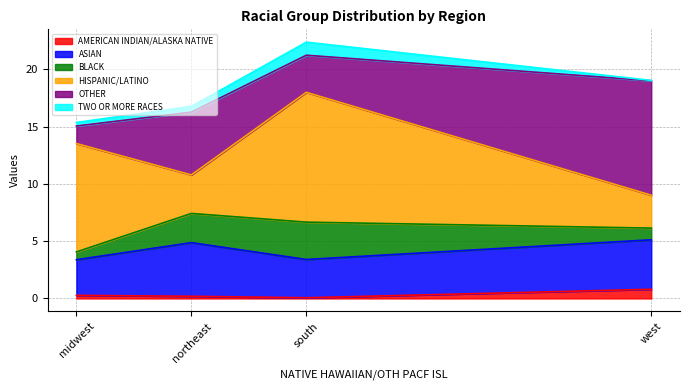

Reading left to right, what are all the values shown in this chart?

AMERICAN INDIAN/ALASKA NATIVE: 0.3	0.2	0.1	0.8
ASIAN: 3.1	4.7	3.3	4.3
BLACK: 0.7	2.5	3.3	1.0
HISPANIC/LATINO: 9.5	3.4	11.3	2.9
OTHER: 1.5	5.5	3.2	10.0
TWO OR MORE RACES: 0.3	0.5	1.1	0.0